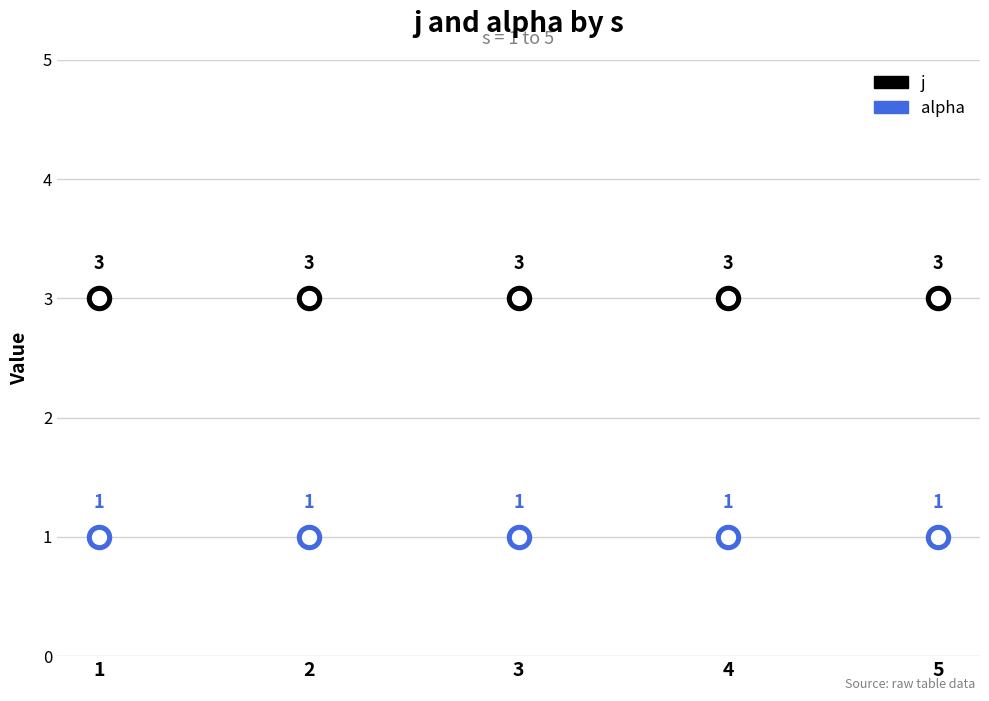

What is the total value across all series at 1?

4